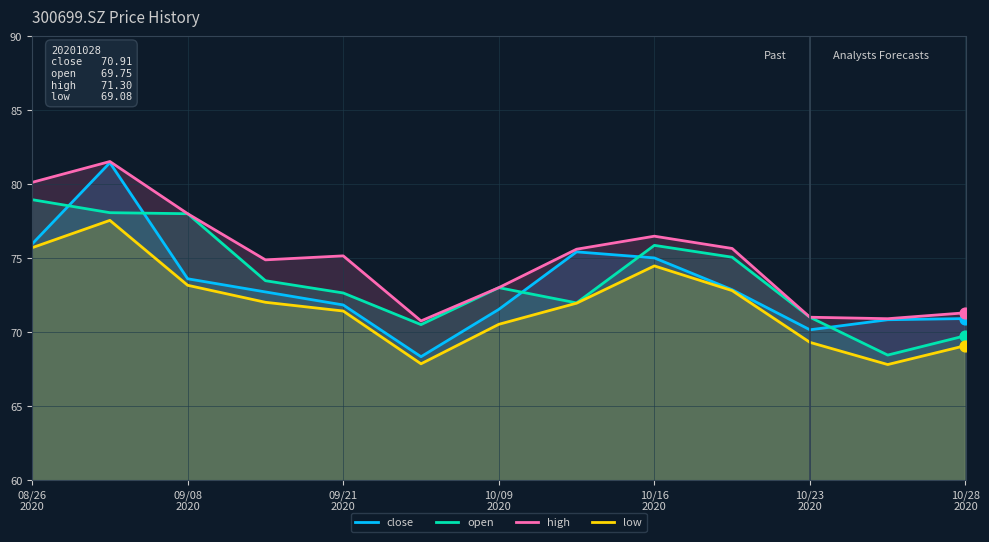

What is the total value across all series at 10/16
2020?

301.8